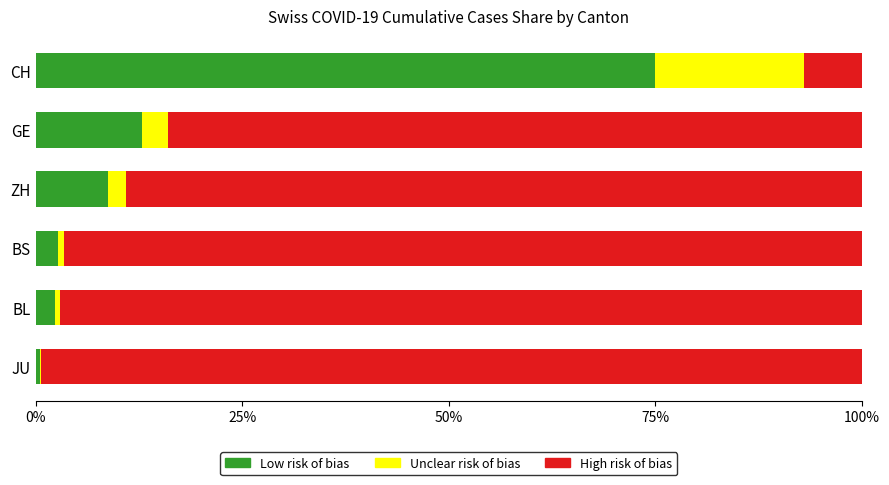

What is the total value across all series at GE?

100.0